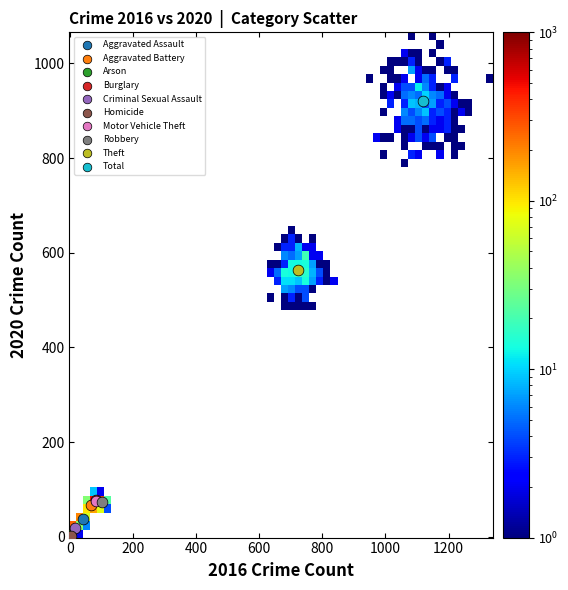

Which series contains the highest Y value?

Total